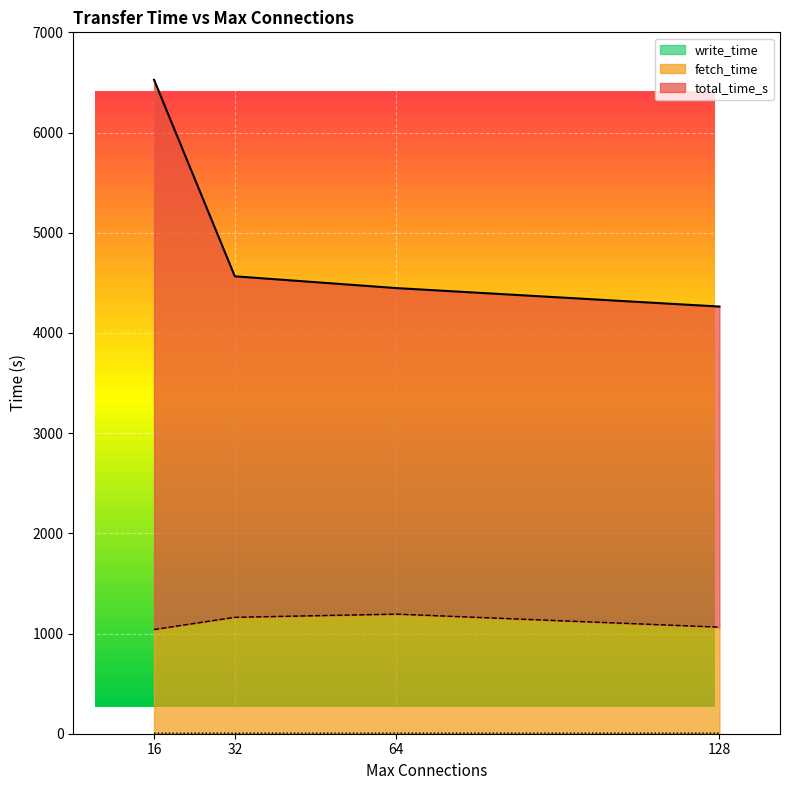

Which series has the widest spread of values?

total_time_s